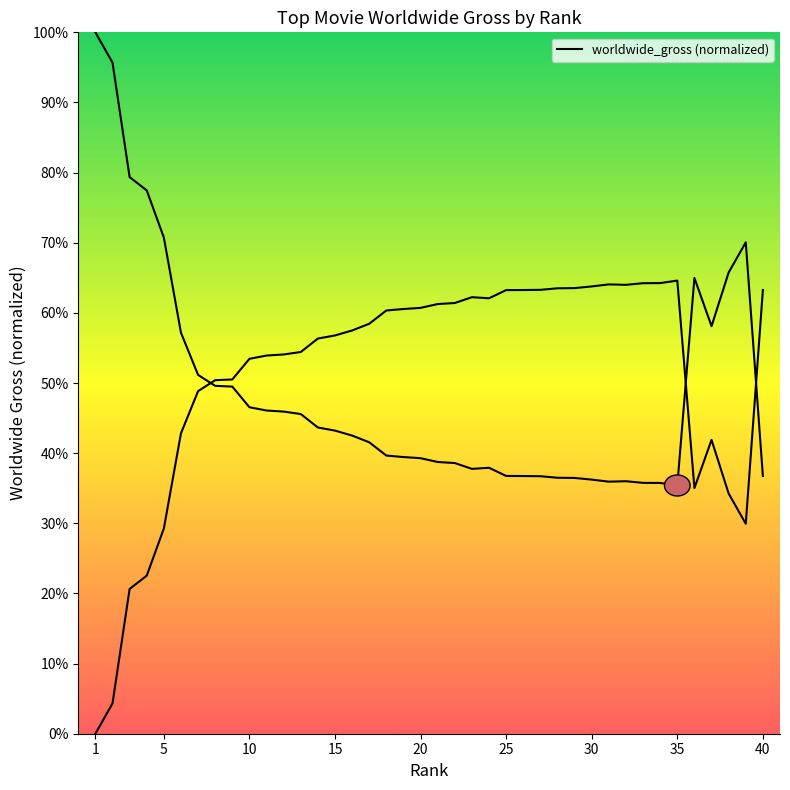

Rank the categories by value from lowest to highest.

35, 34, 33, 31, 32, 30, 29, 28, 27, 26, 40, 25, 23, 24, 22, 21, 20, 19, 18, 17, 16, 15, 14, 13, 12, 11, 10, 9, 8, 7, 6, 37, 36, 38, 39, 5, 4, 3, 2, 1